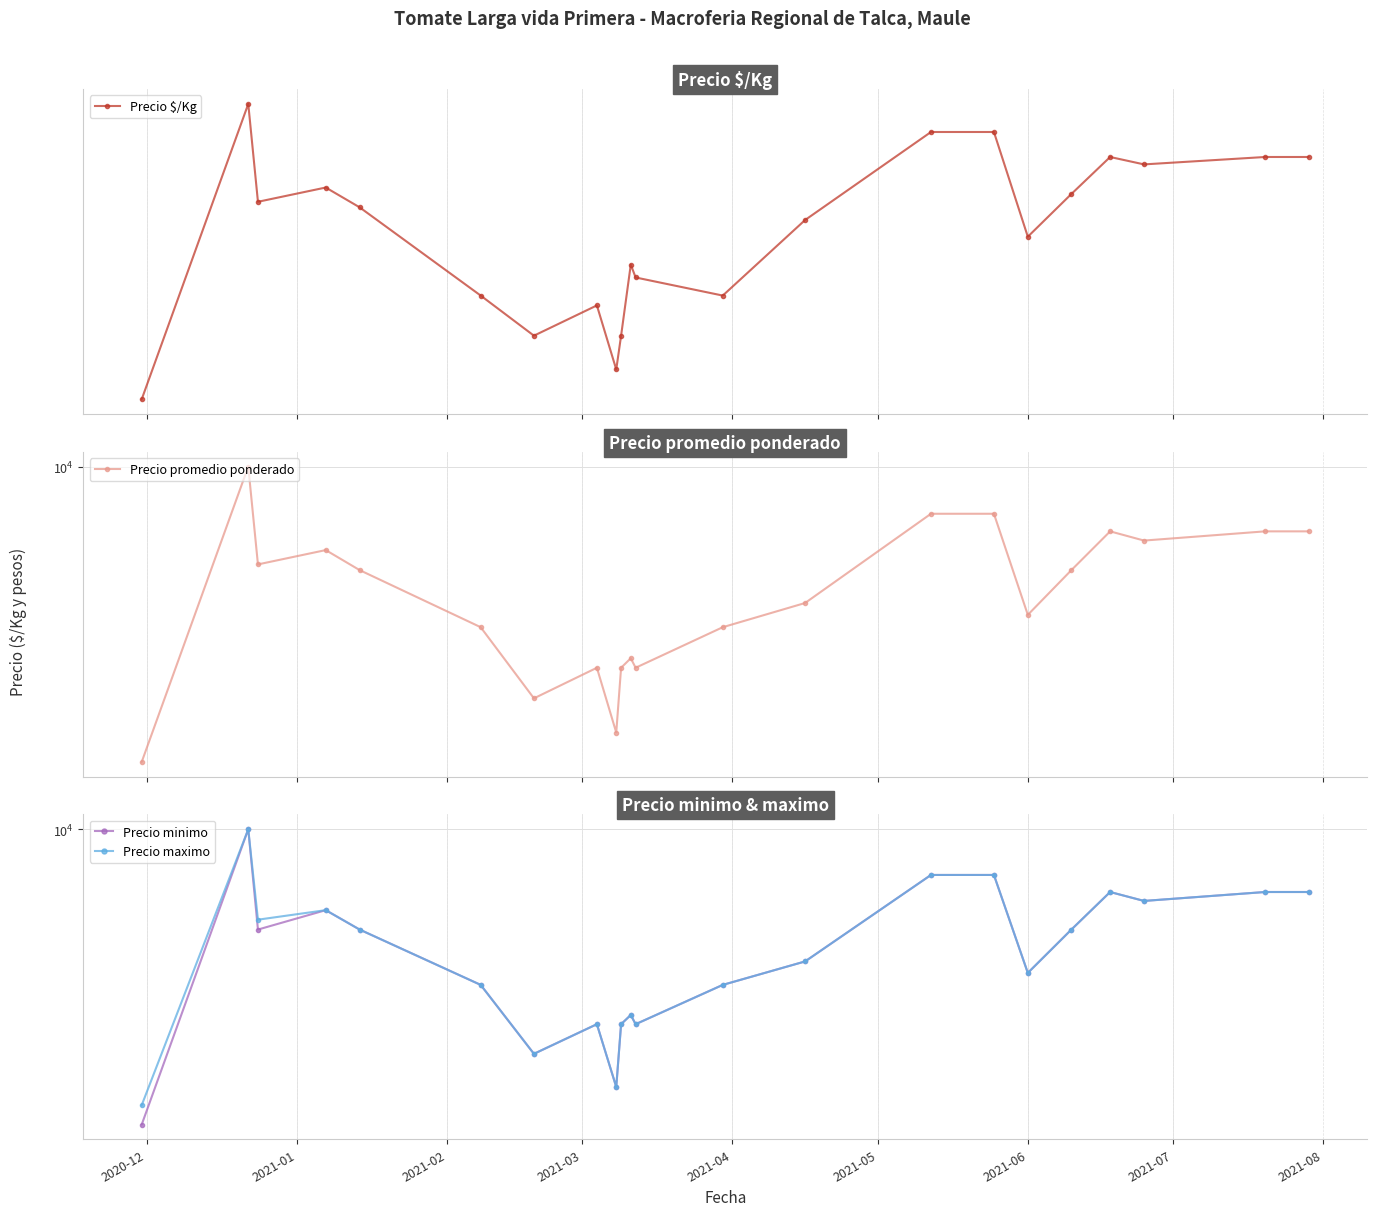

What value does the Precio maximo series have at 2021-08?

4000.0